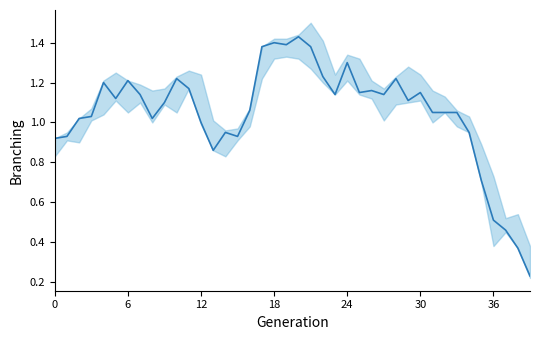

What is the average value?

1.0